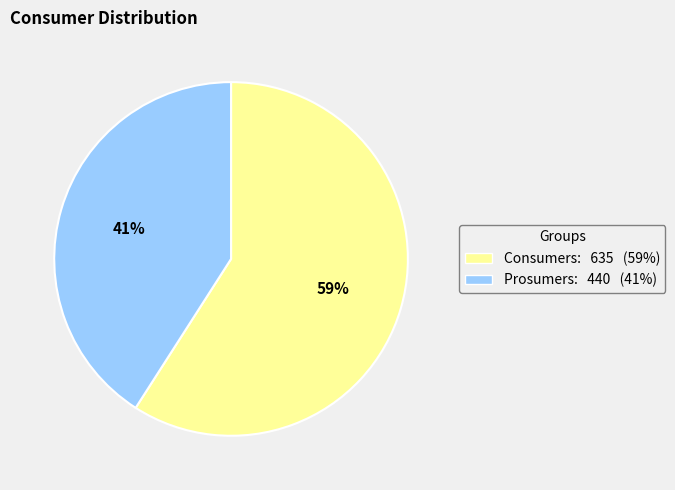

To the nearest percent, what percentage of the pie is Prosumers?

41%